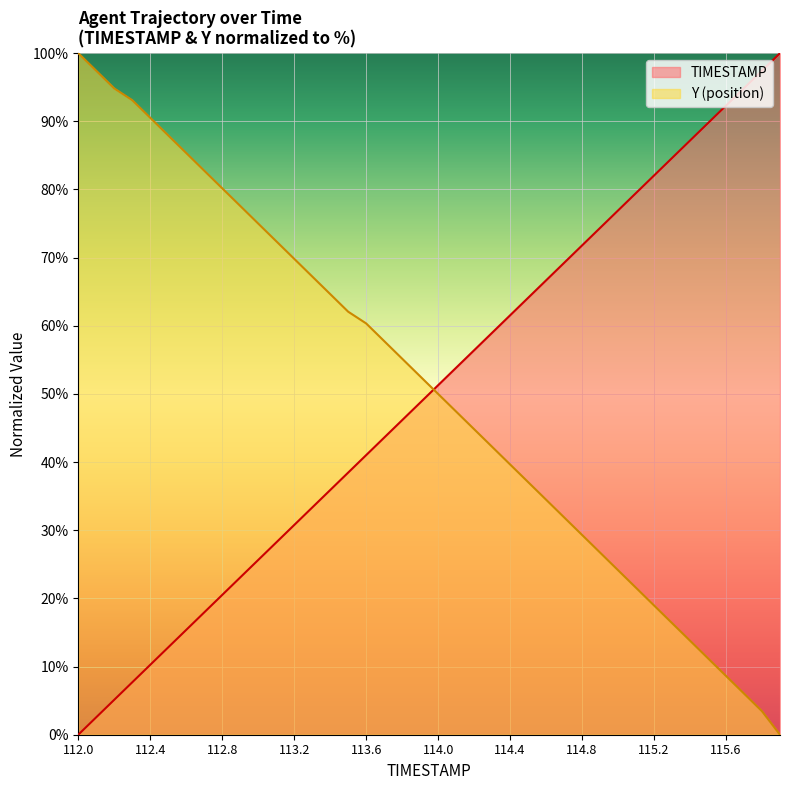

At which label is TIMESTAMP closest to 50?

113.9